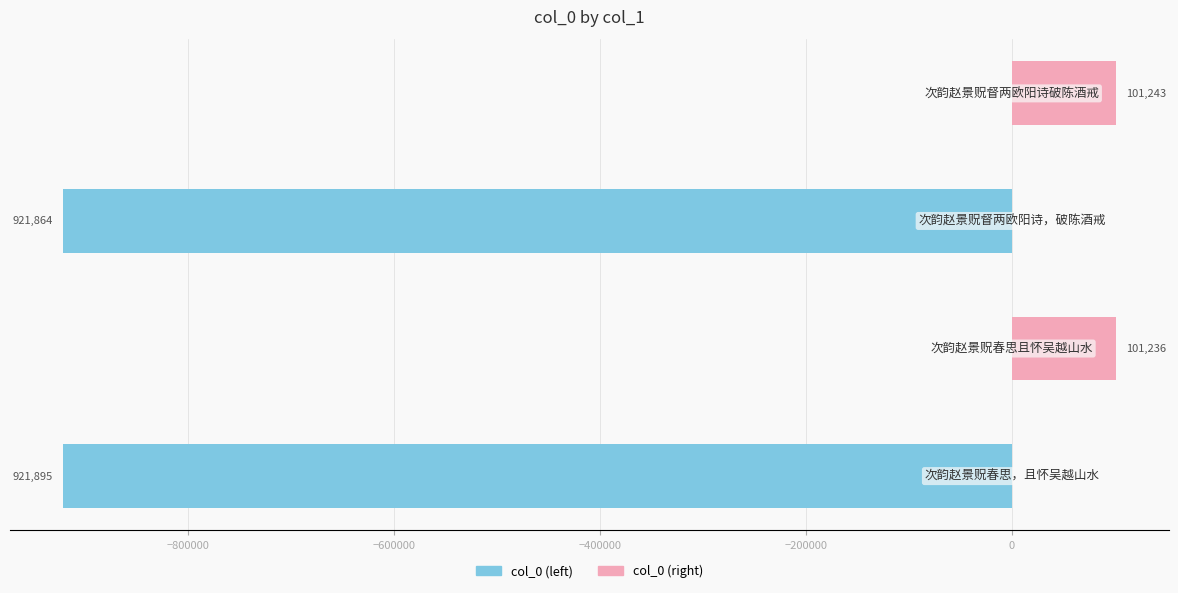

Reading left to right, extract all data points from this chart.

col_0 (left): -921895	0	-921864	0
col_0 (right): 0	101236	0	101243